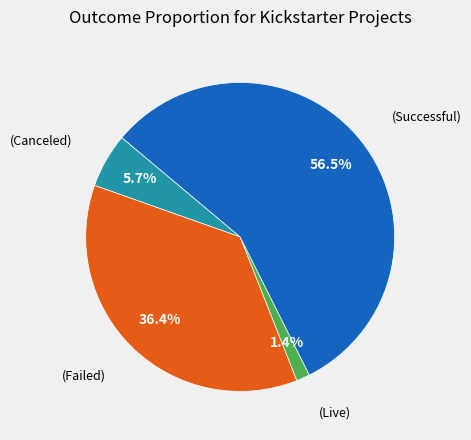

Count the number of slices in the pie.

4